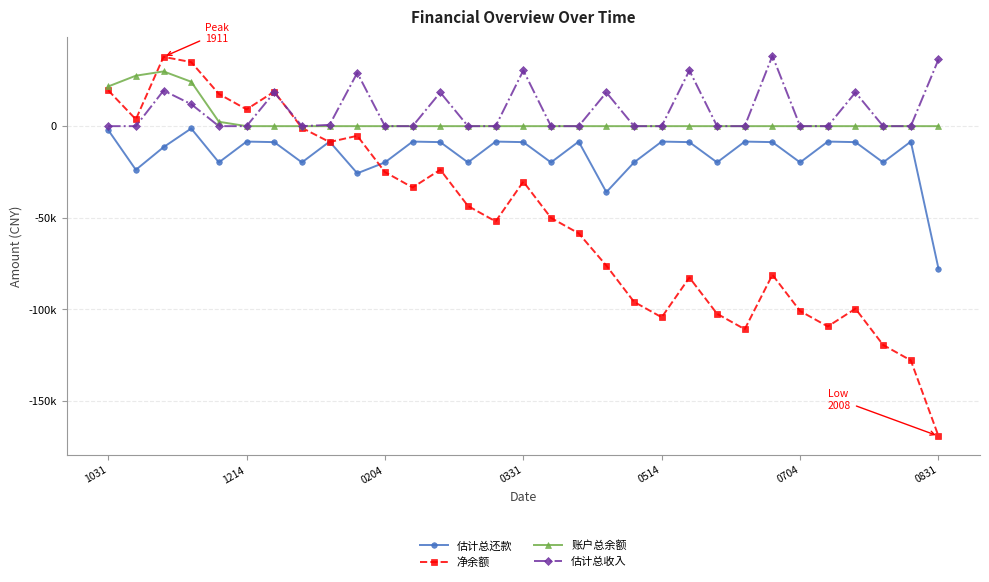

List the series in order of their peak value, highest first.

估计总收入, 净余额, 账户总余额, 估计总还款